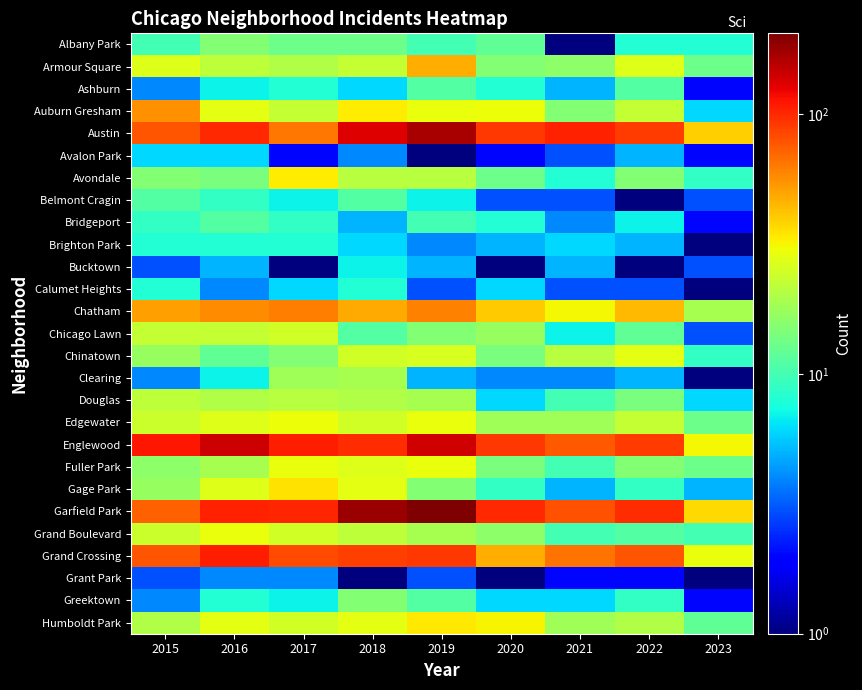

What is the maximum value shown in the chart?

204.0